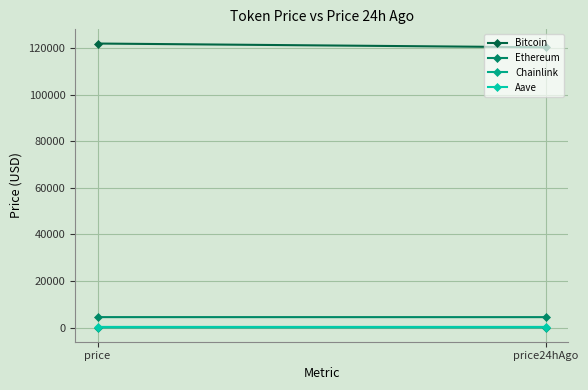

At which label does Chainlink first exceed 22?

price24hAgo